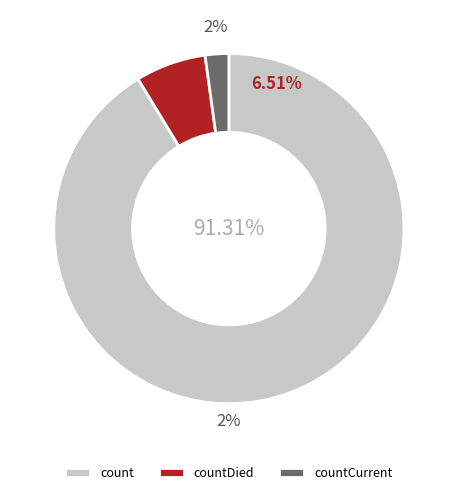

How many slices are in this pie chart?

3